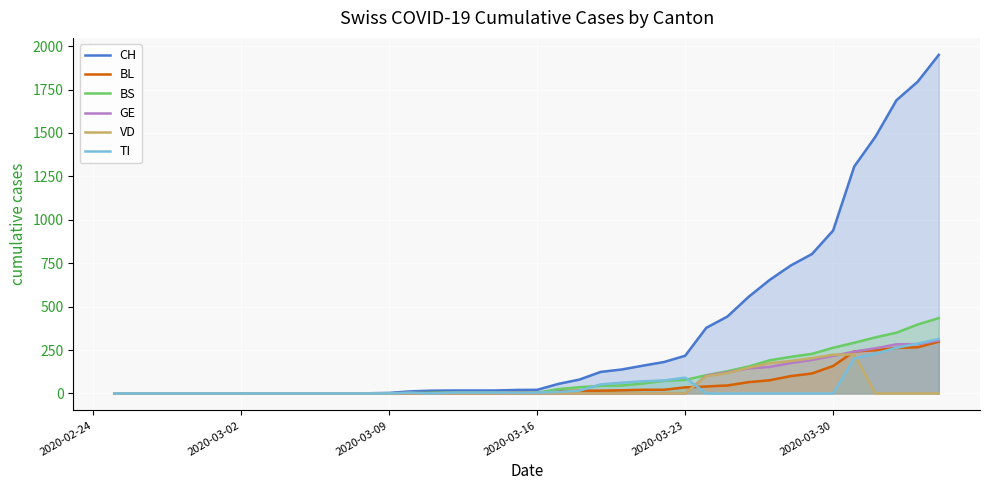

What is the highest value of the GE series?

305